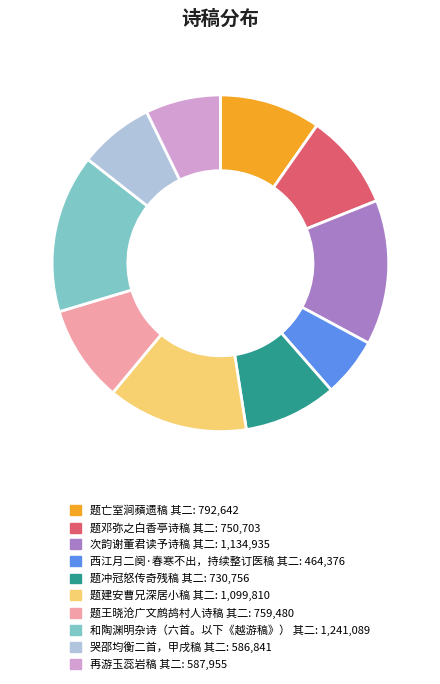

Does 哭邵均衡二首，甲戌稿 其二 account for over 50% of the chart?

No